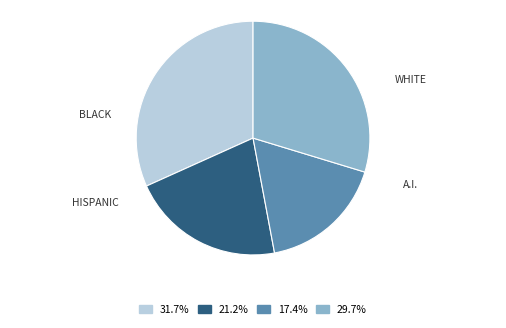

Is there a majority slice in this chart?

No